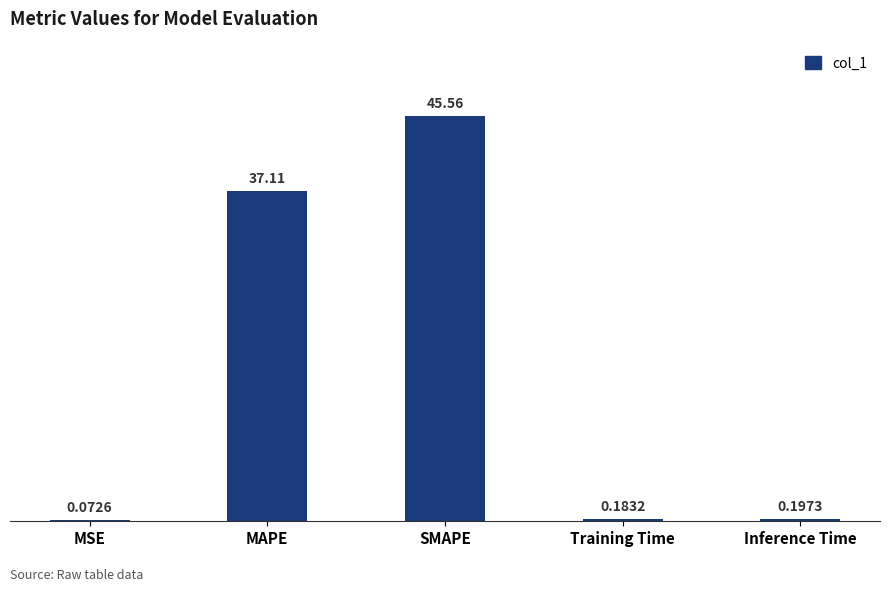

What is the average value?

16.6